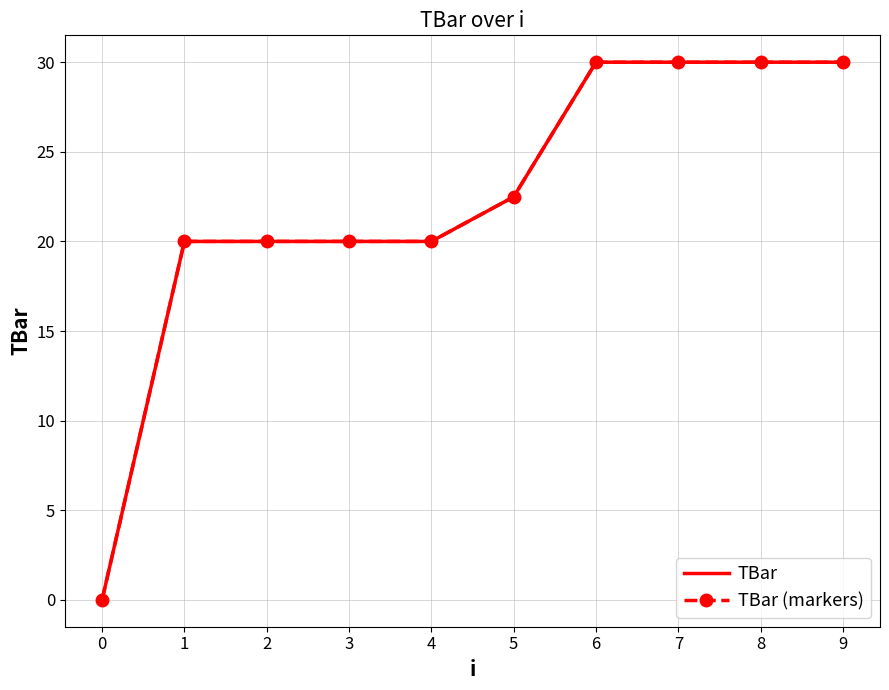

Does the chart have visible grid lines?

Yes